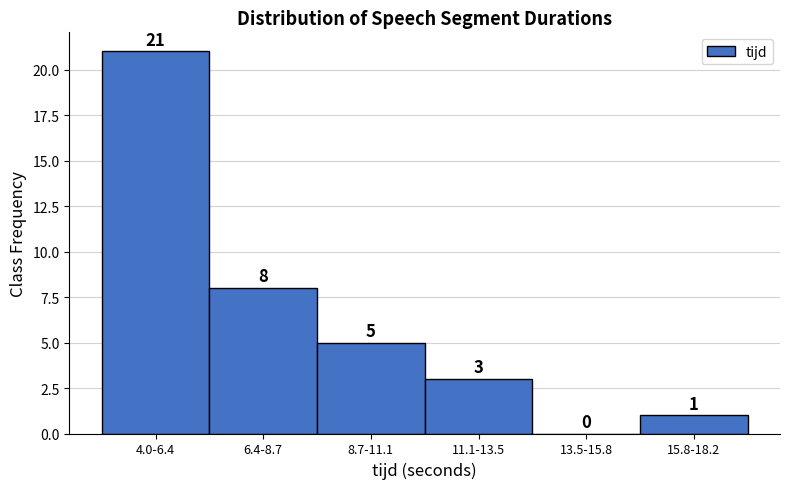

Reading right to left, list all the values displayed in this chart.

15.8-18.2=1	13.5-15.8=0	11.1-13.5=3	8.7-11.1=5	6.4-8.7=8	4.0-6.4=21